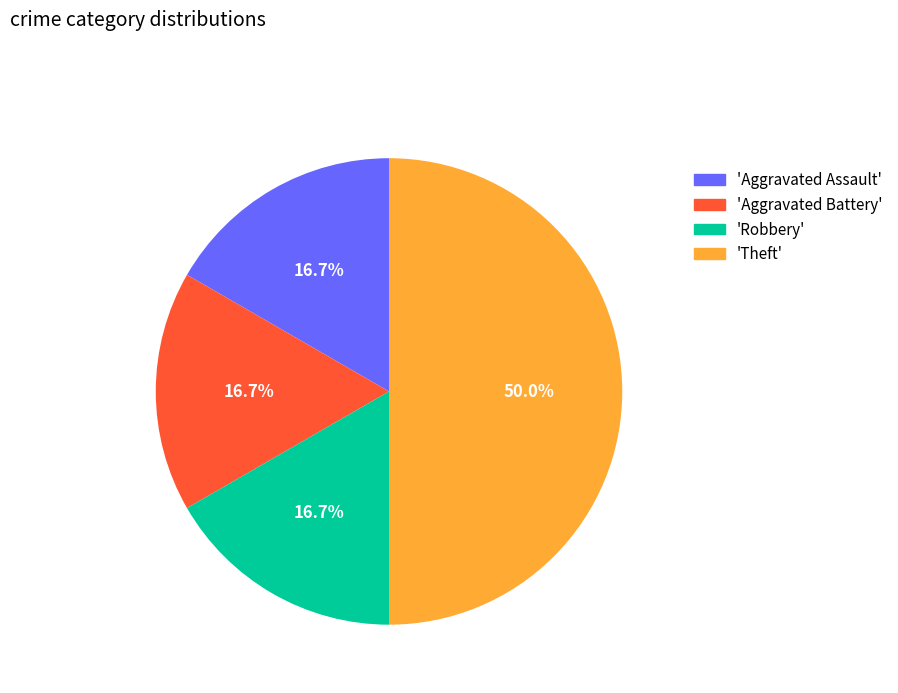

What percentage is NOT represented by 'Aggravated Battery'?

83.3%